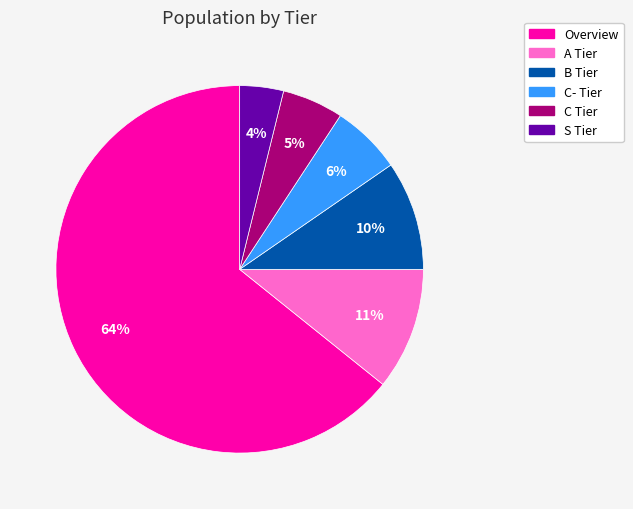

Is it true that Overview is 64% of the pie?

True